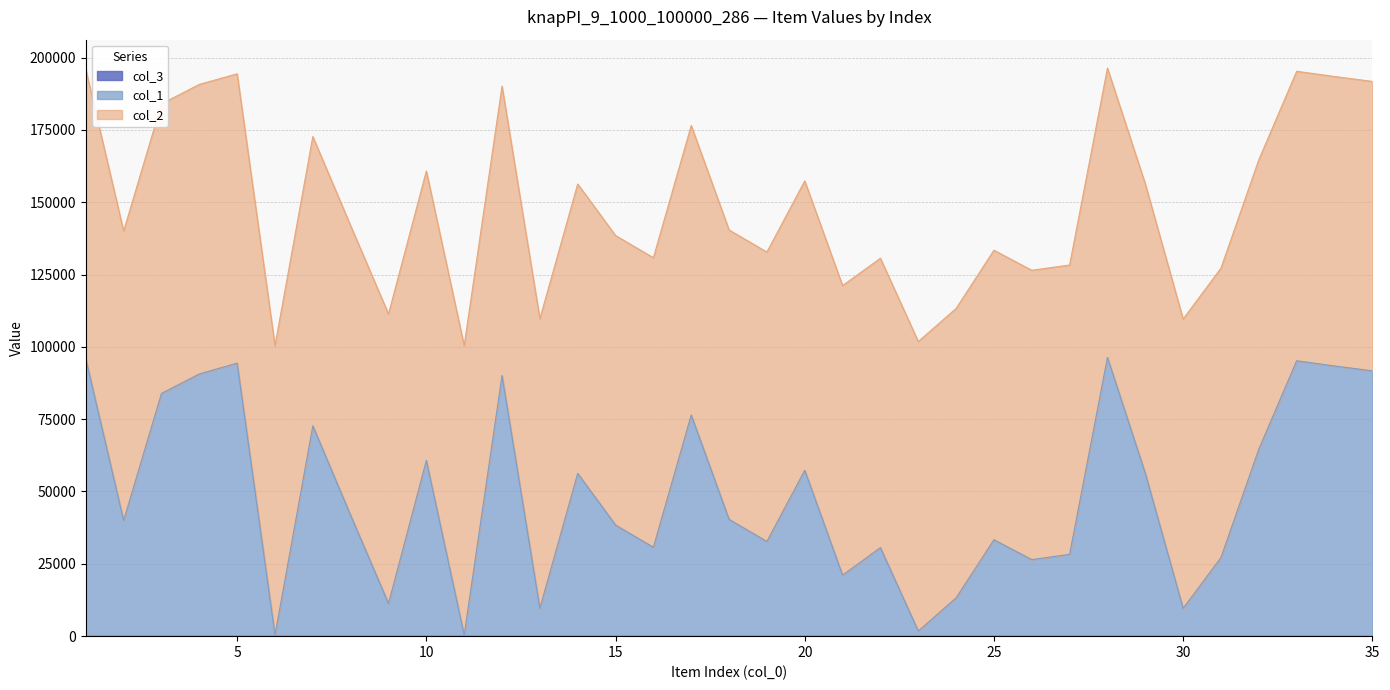

True or false: col_1 and col_3 cross at least once.

False